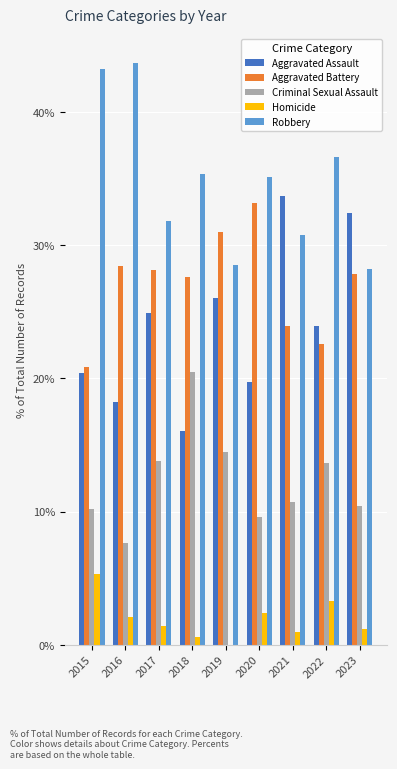

What is the sum of the Criminal Sexual Assault values at 2021 and 2019?

25.2